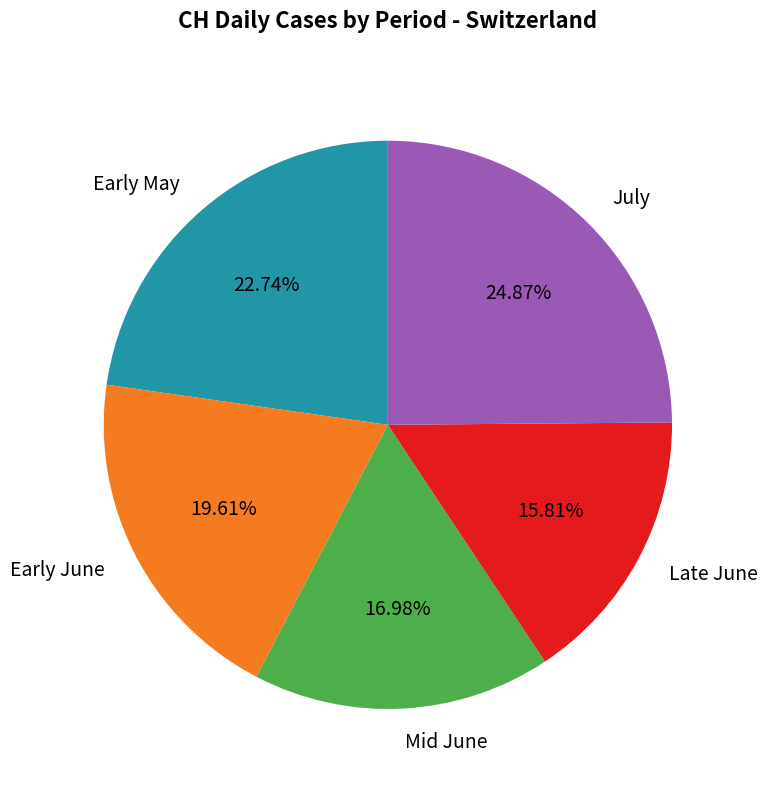

How many segments does this pie chart have?

5